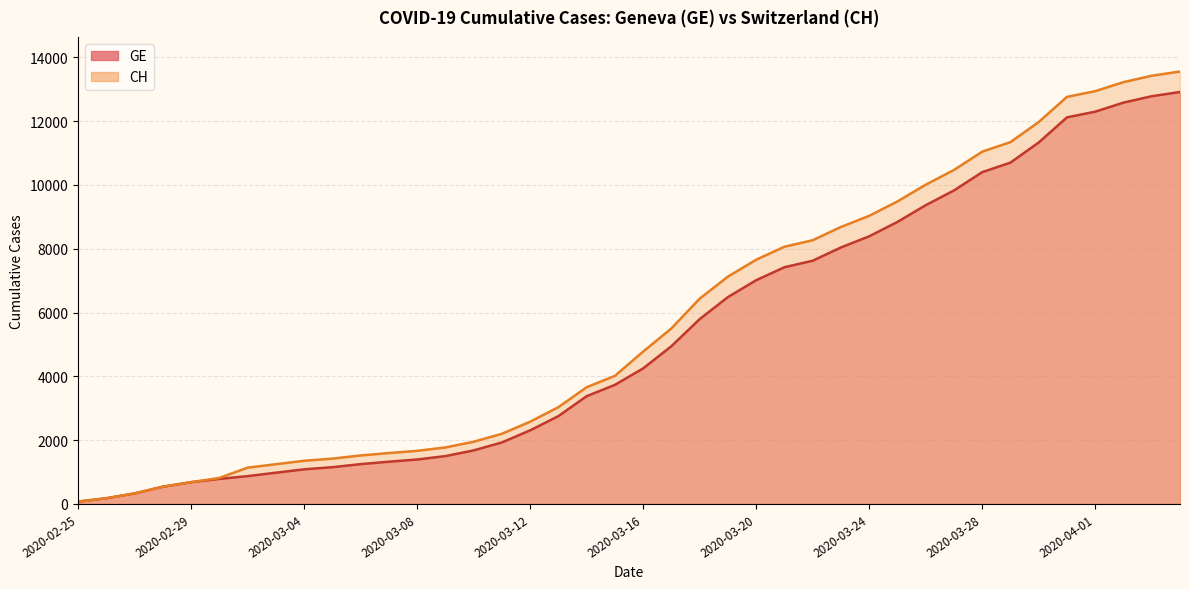

Which category has the lowest value in the CH series?

2020-02-25